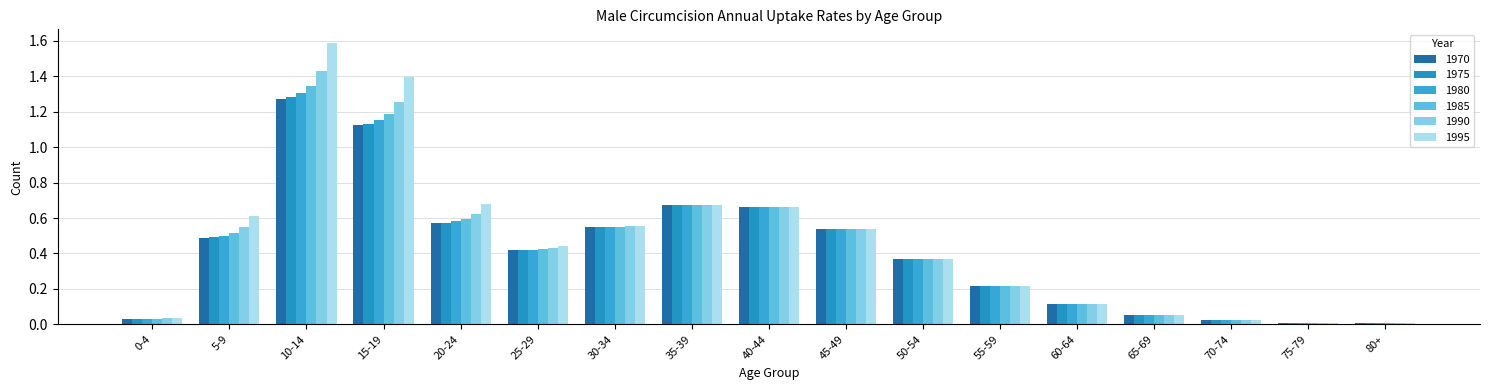

What is the label of the 10th bar from the right?

35-39